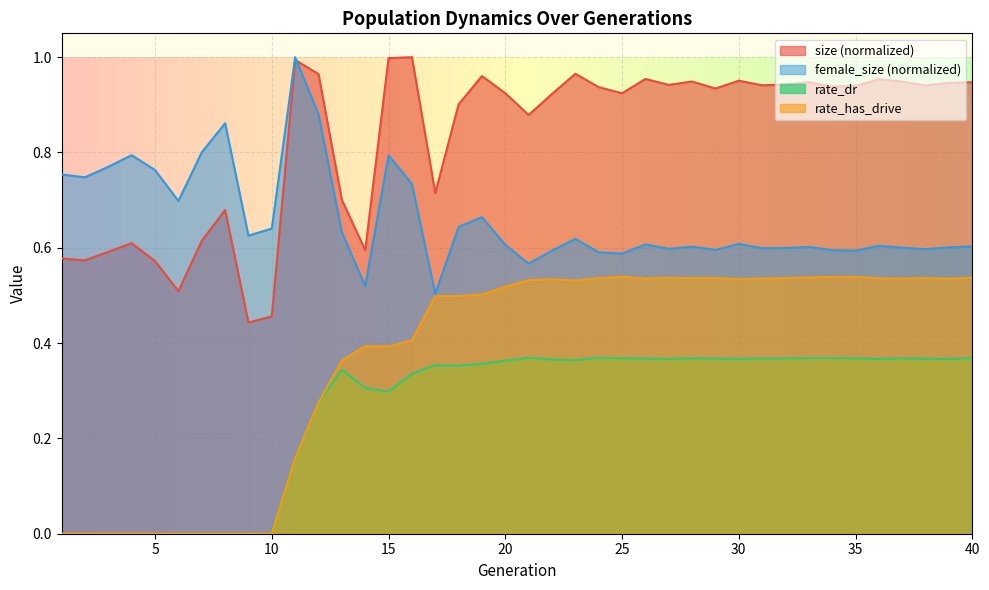

Between 29 and 39, which series saw the biggest shift?

size